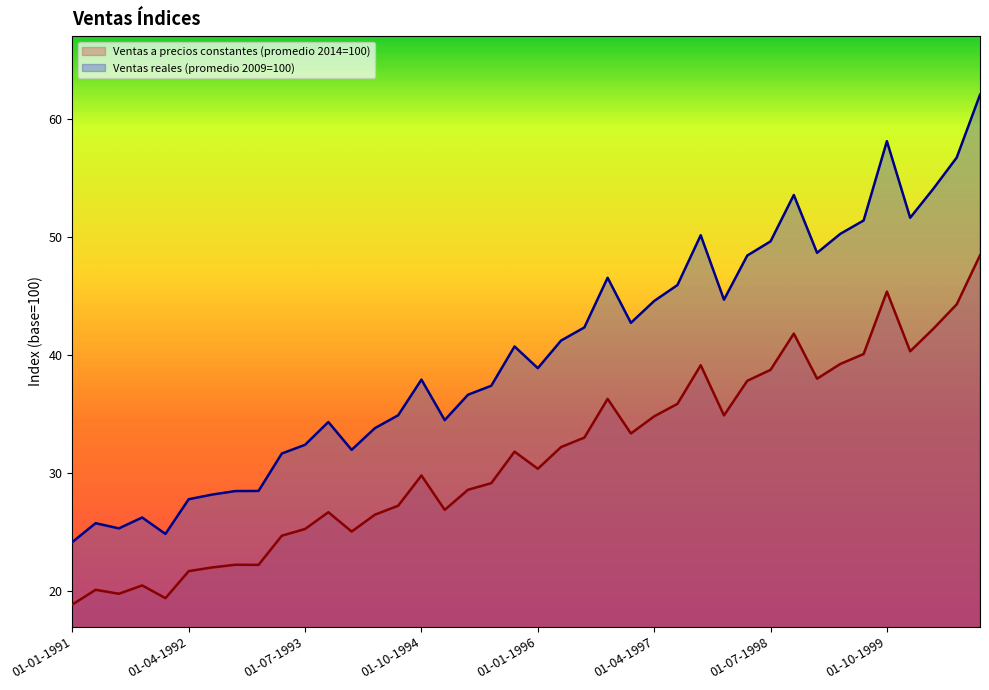

What is the maximum value shown in the chart?

62.0